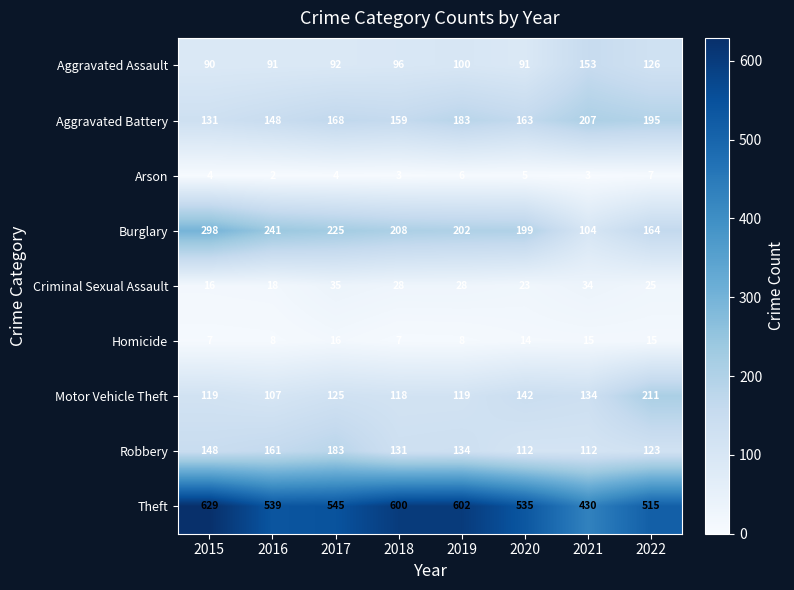

The value of Theft at 2015 is 629. True or false?

True